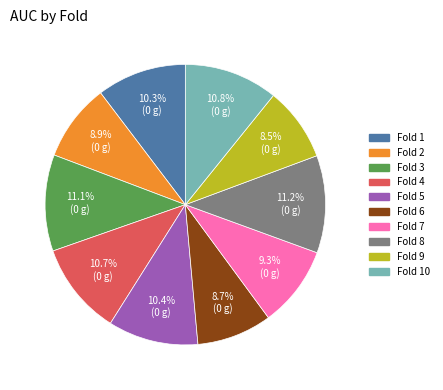

Combined, do Fold 9 and Fold 8 account for over 50%?

No